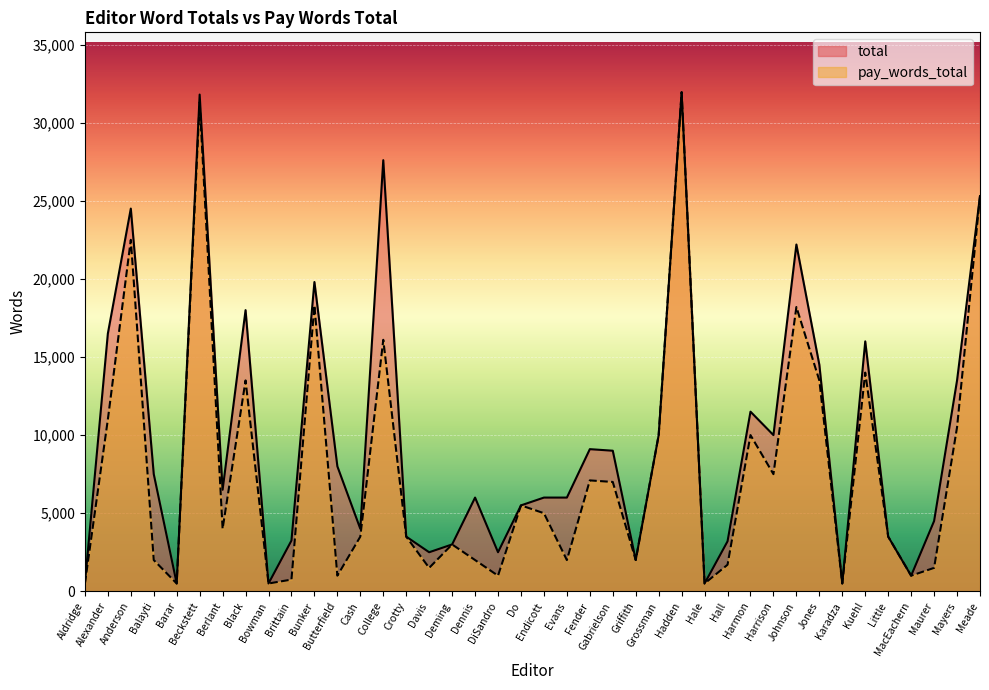

Reading left to right, what are all the values shown in this chart?

total: 500	16500	24500	7500	500	31800	6500	18000	500	3250	19800	8000	4000	27600	3500	2500	3000	6000	2500	5500	6000	6000	9100	9000	2000	10000	31950	500	3200	11500	10000	22200	14500	500	16000	3500	1000	4500	13500	25300
pay_words_total: 500	11000	22500	2000	500	31300	4000	13500	500	750	18300	1000	3500	16100	3500	1500	3000	2000	1000	5500	5000	2000	7100	7000	2000	10000	31950	500	1700	10000	7500	18200	13500	500	14000	3500	1000	1500	10500	25300